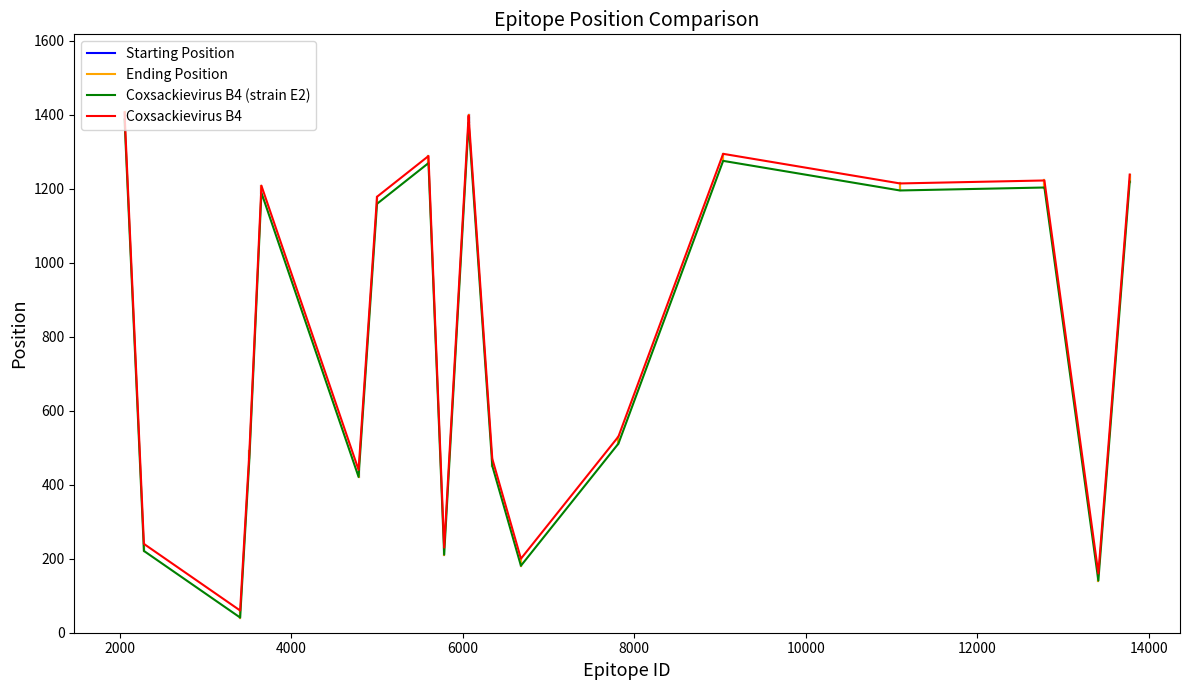

True or false: Coxsackievirus B4 (strain E2) and Coxsackievirus B4 intersect in this chart.

False